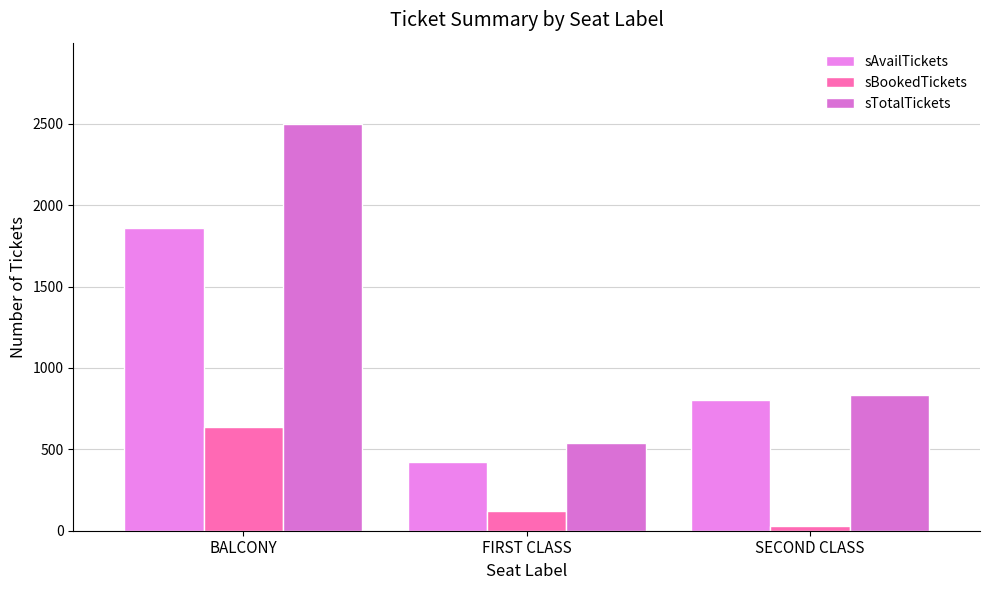

Reading left to right, what are all the values shown in this chart?

sAvailTickets: BALCONY=1861	FIRST CLASS=420	SECOND CLASS=804
sBookedTickets: BALCONY=638	FIRST CLASS=120	SECOND CLASS=27
sTotalTickets: BALCONY=2499	FIRST CLASS=540	SECOND CLASS=831